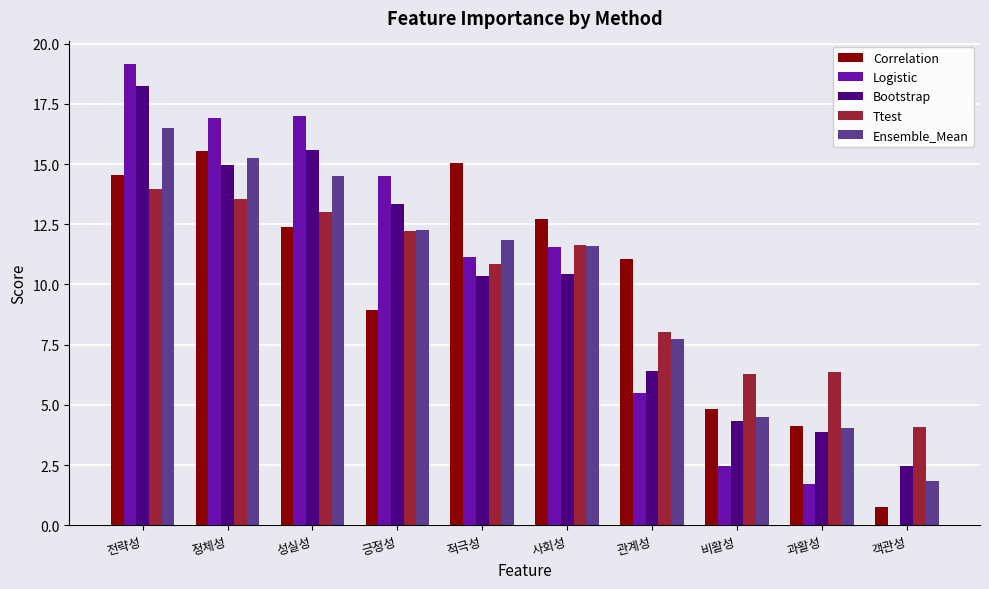

What is the sum of the Ttest values at 과활성 and 긍정성?

18.6